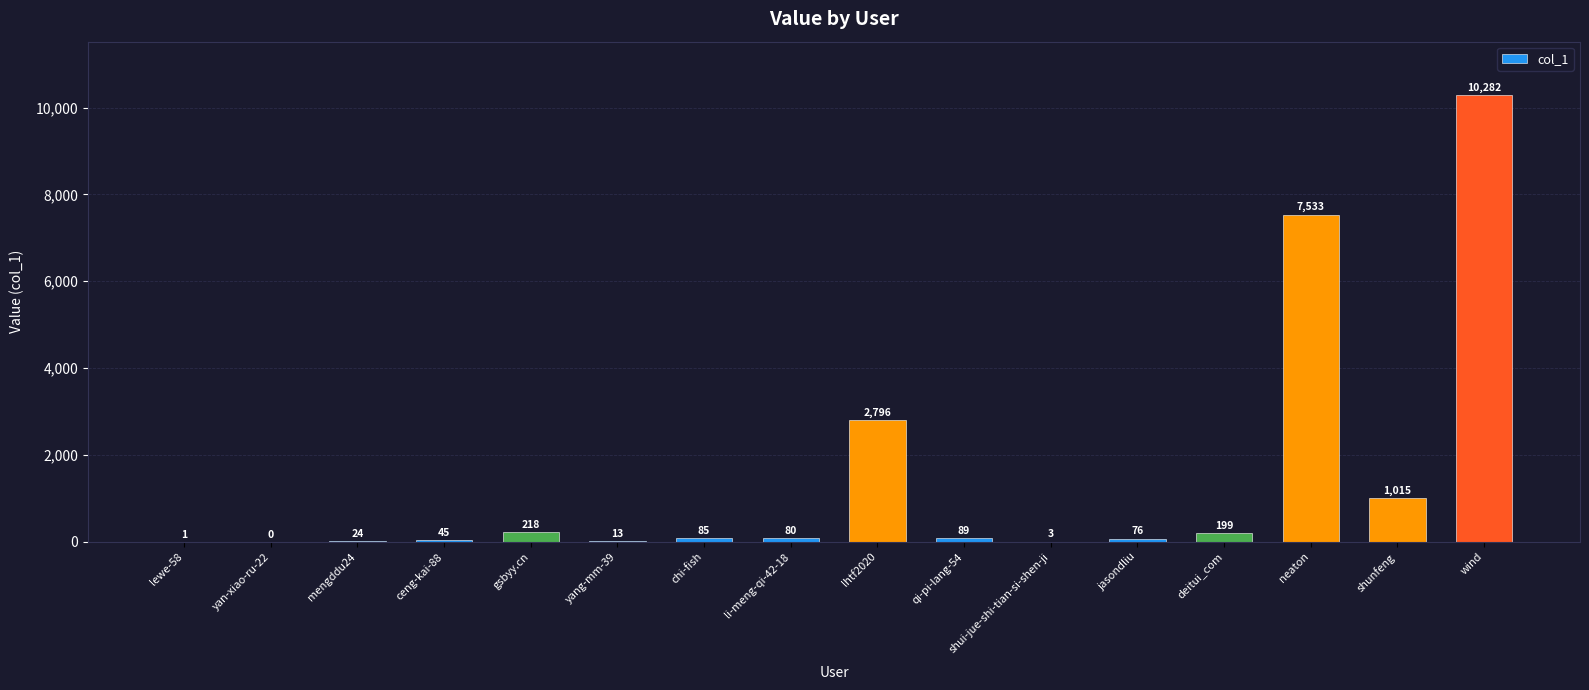

Count the number of categories in the chart.

16